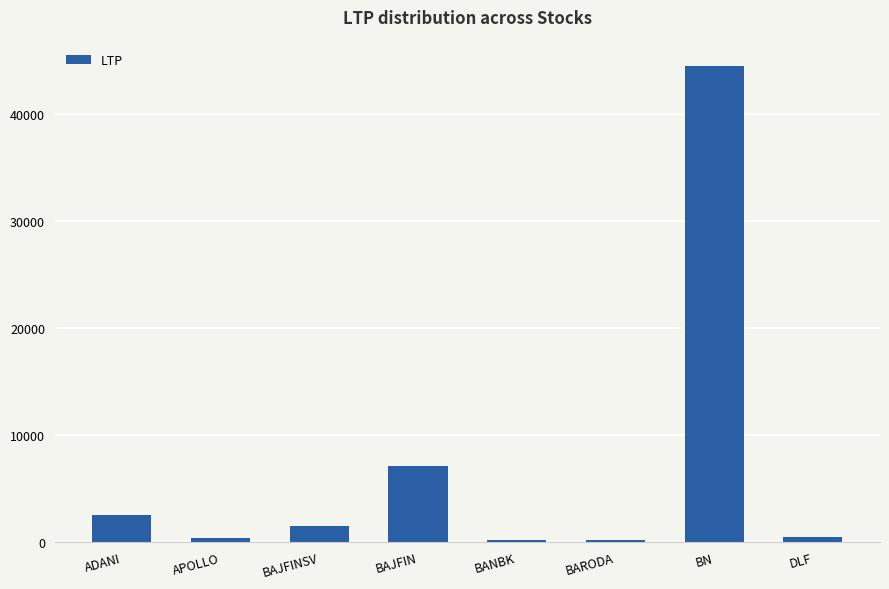

What is the value of the 1st bar from the left?

2539.5